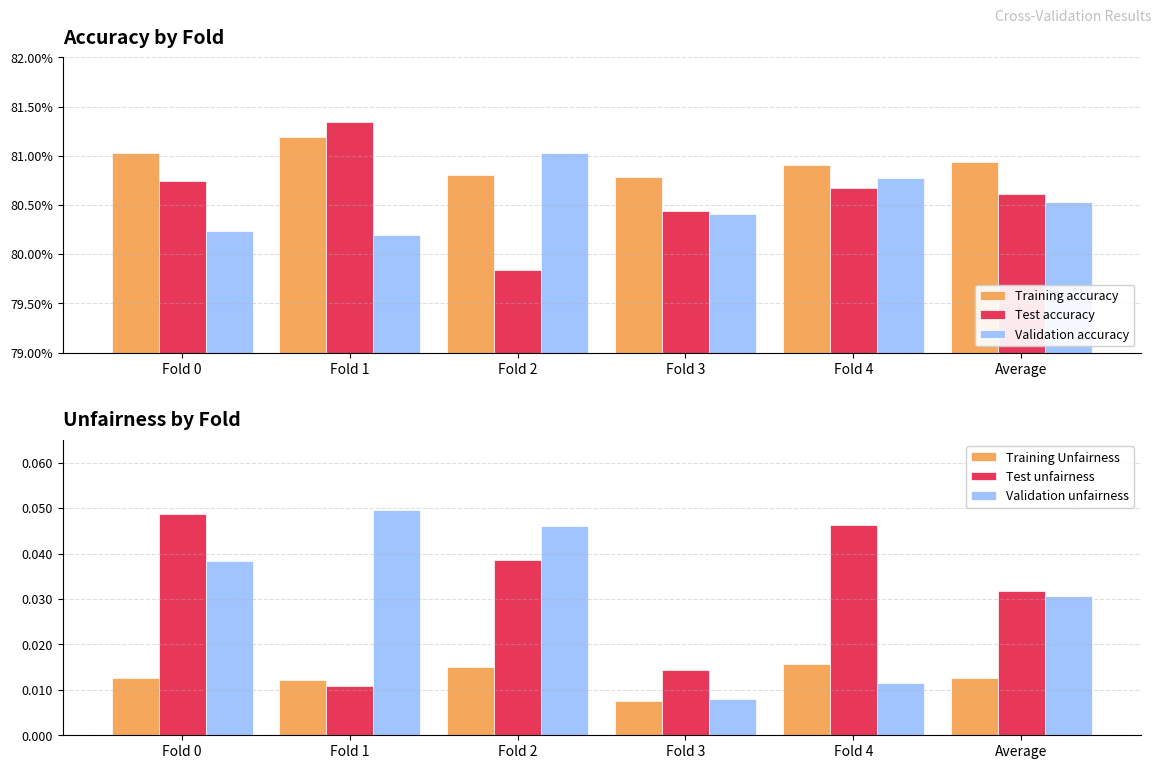

The value of Training Unfairness at Fold 2 is 0.0. True or false?

False